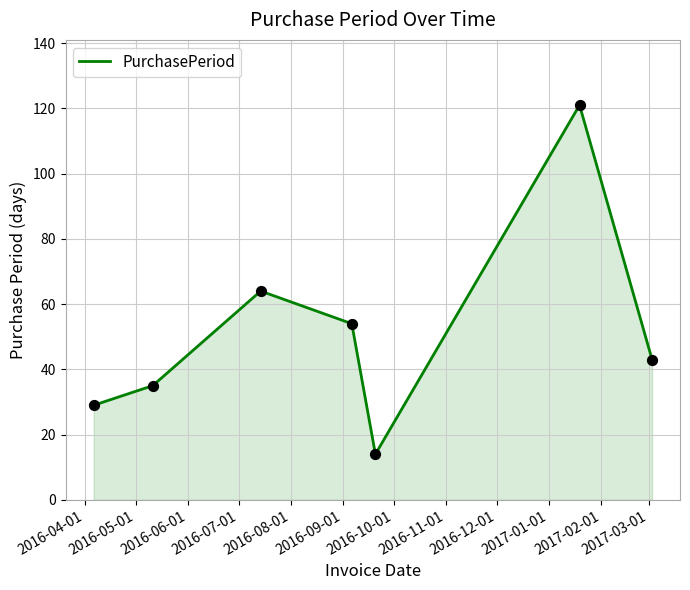

True or false: the data has more than 2 interior local peaks.

False